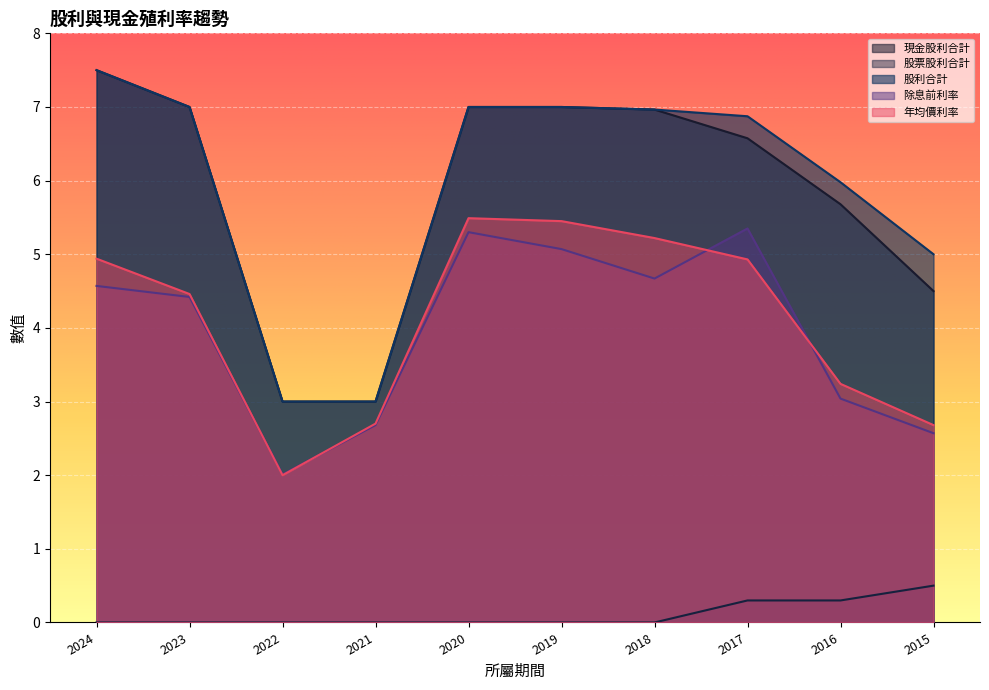

Does the chart display data point markers on the line(s)?

No